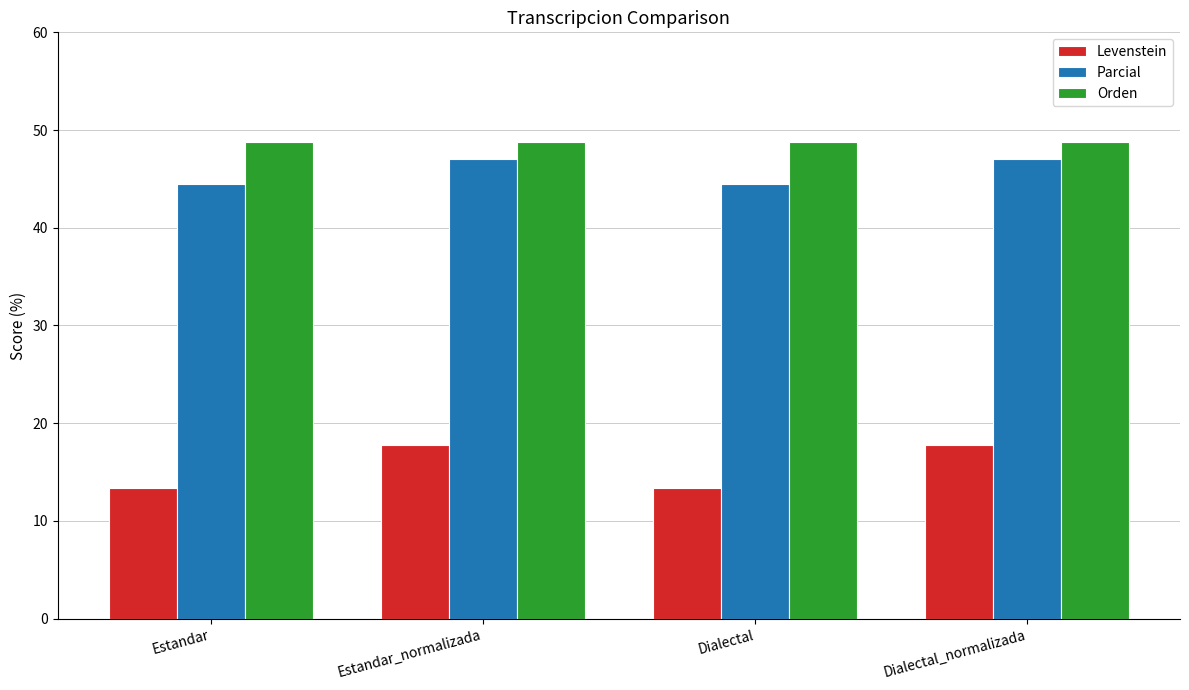

At how many categories does at least one series exceed 32?

4